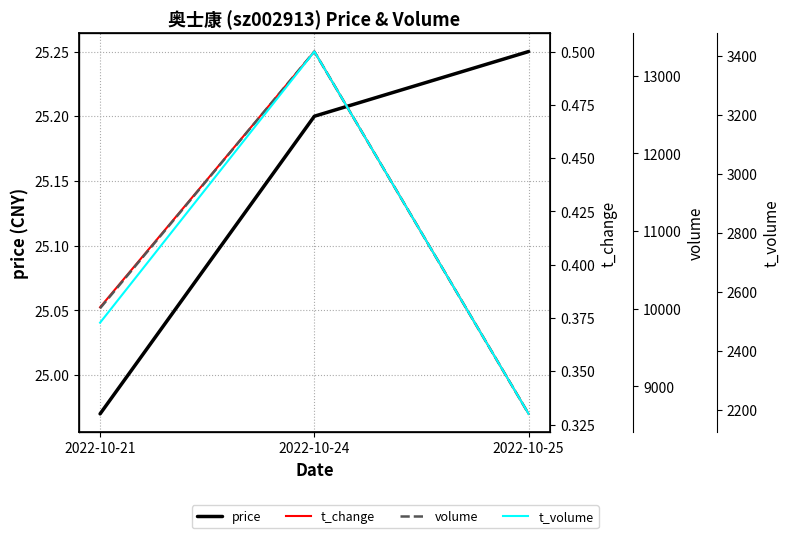

How many values in the price series exceed 25?

2